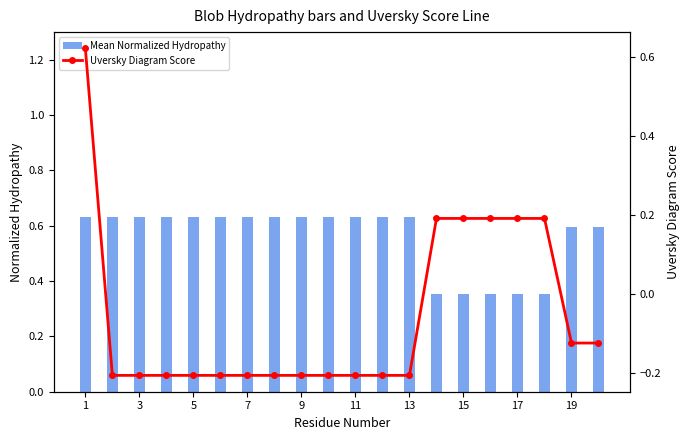

Count the number of categories in the chart.

20